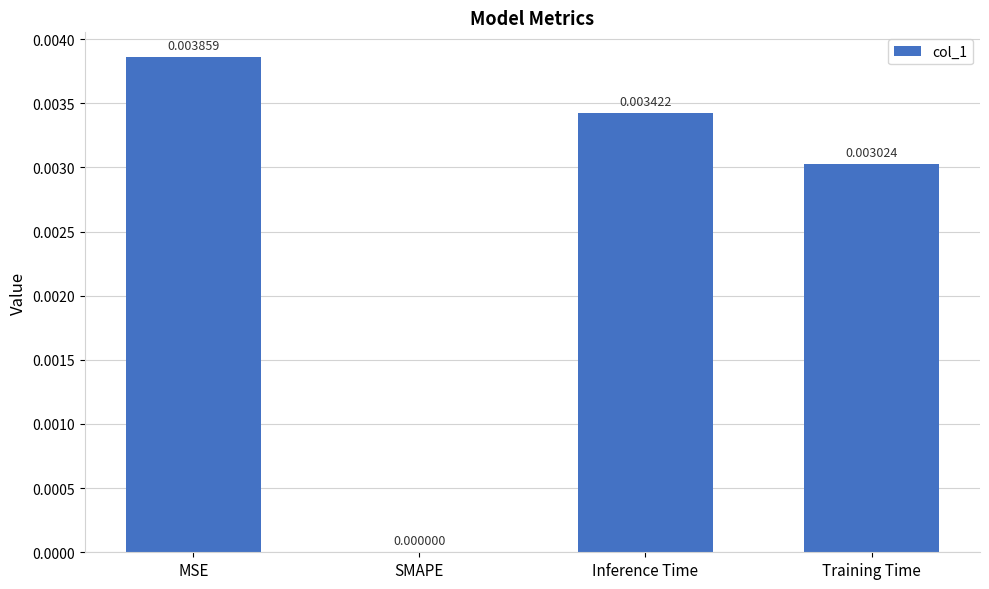

Where is the data nearest to the value 0?

SMAPE